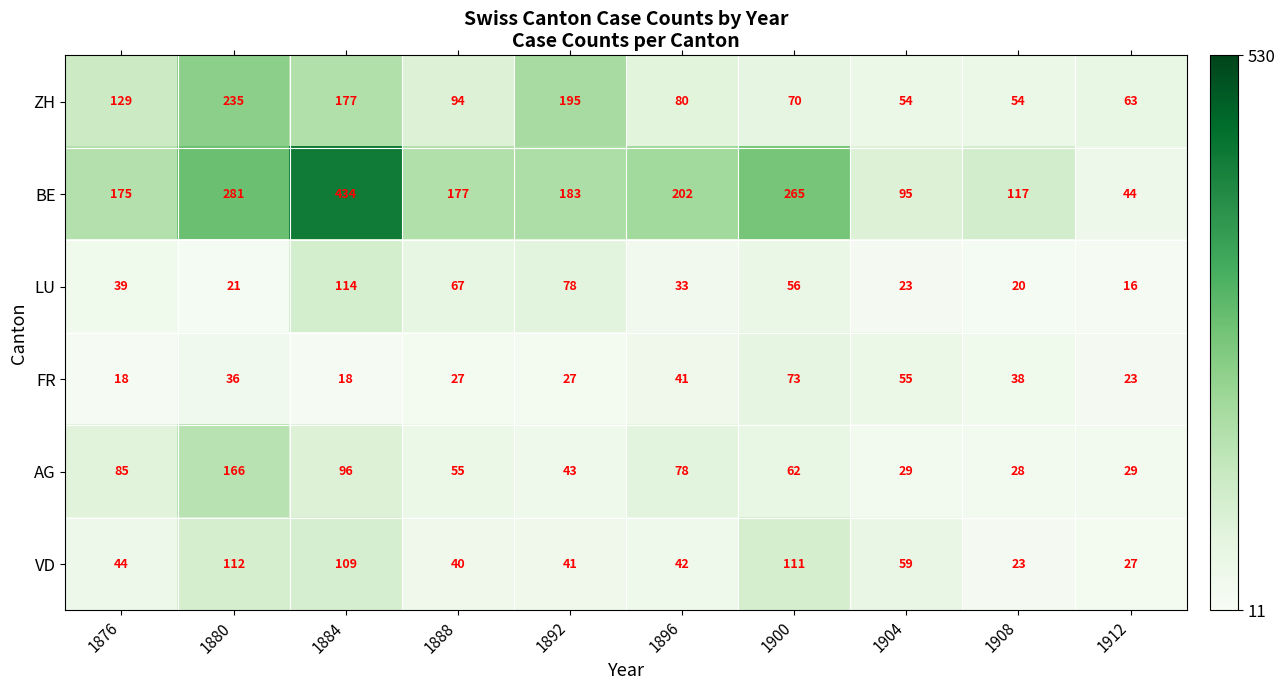

Which series has the largest range (max minus min)?

BE